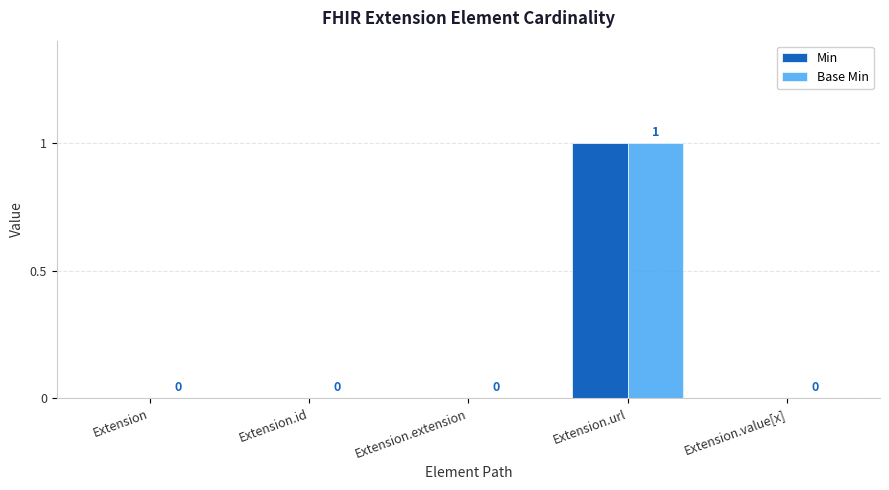

At which label does Min reach its peak?

Extension.url